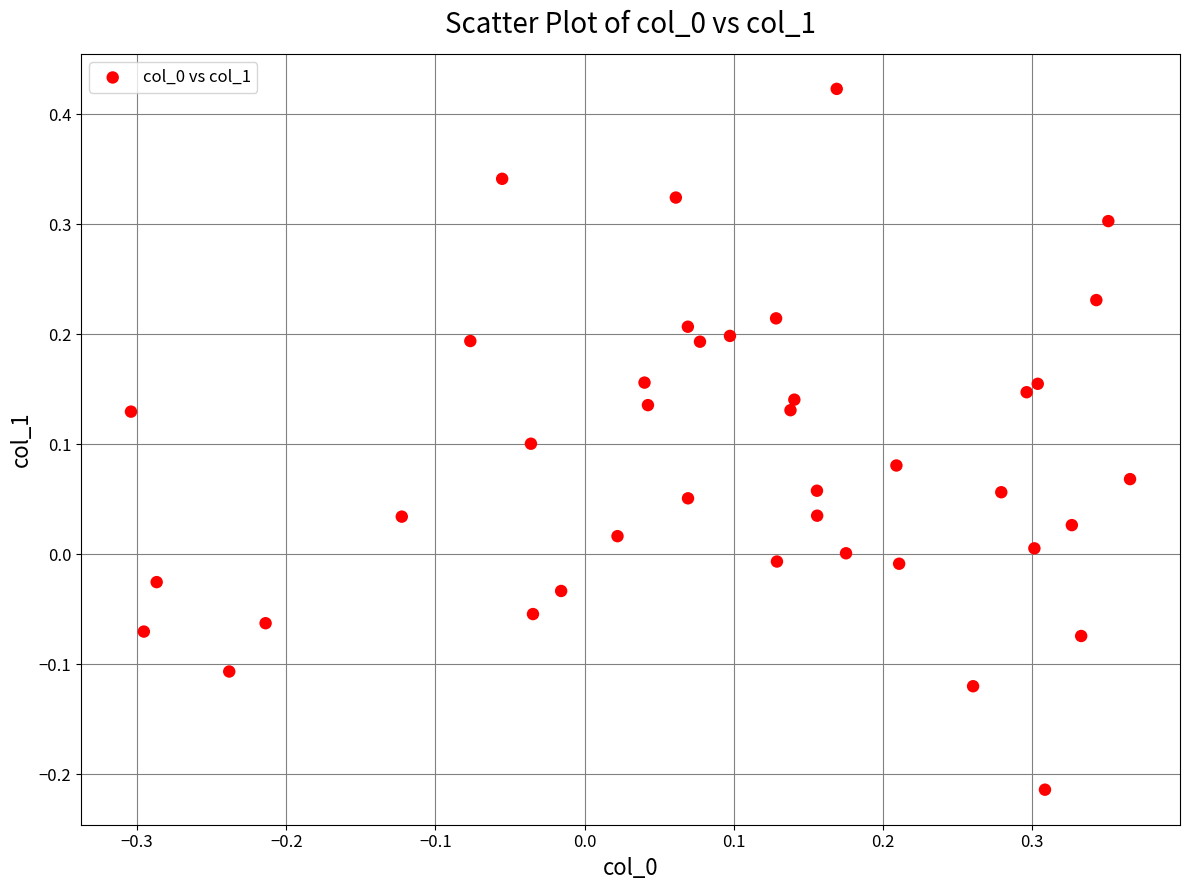

What is the range of Y values (max minus min)?

0.6